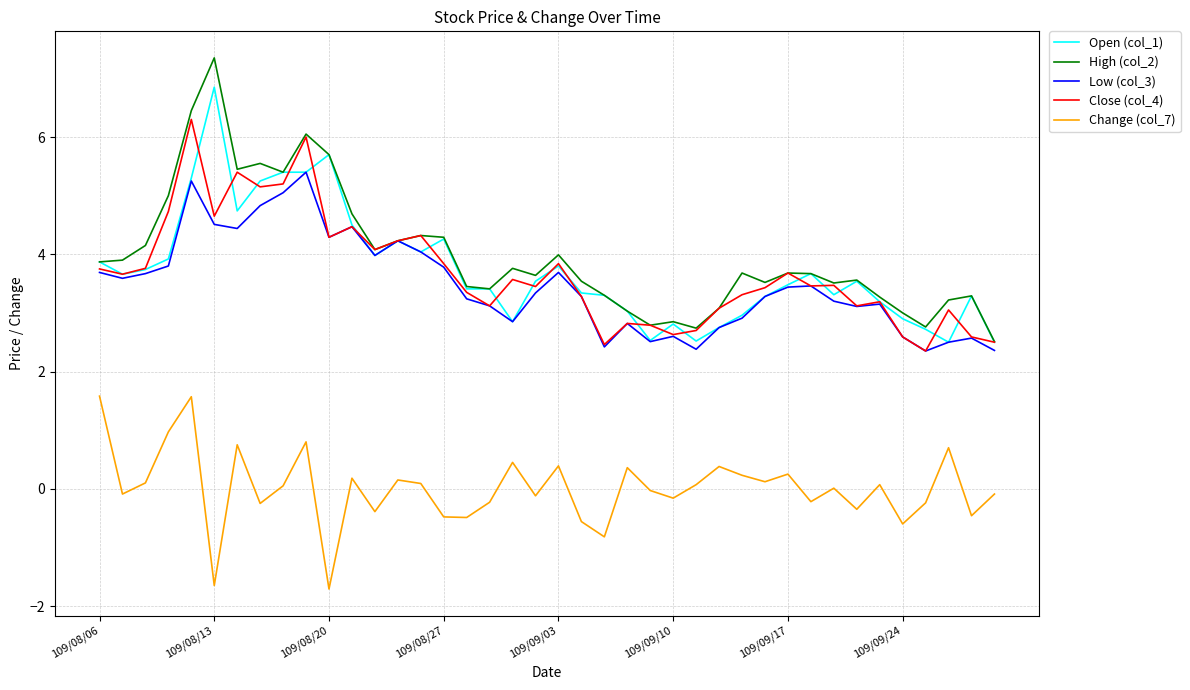

What is the smallest value displayed?

-1.7